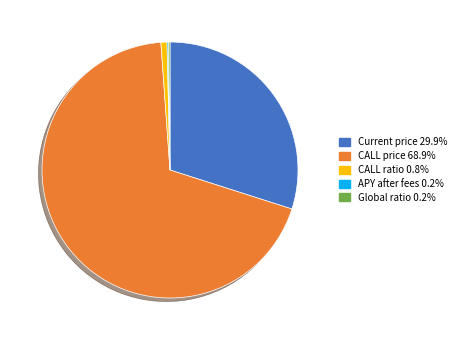

Is there any slice that represents more than half of the pie?

Yes